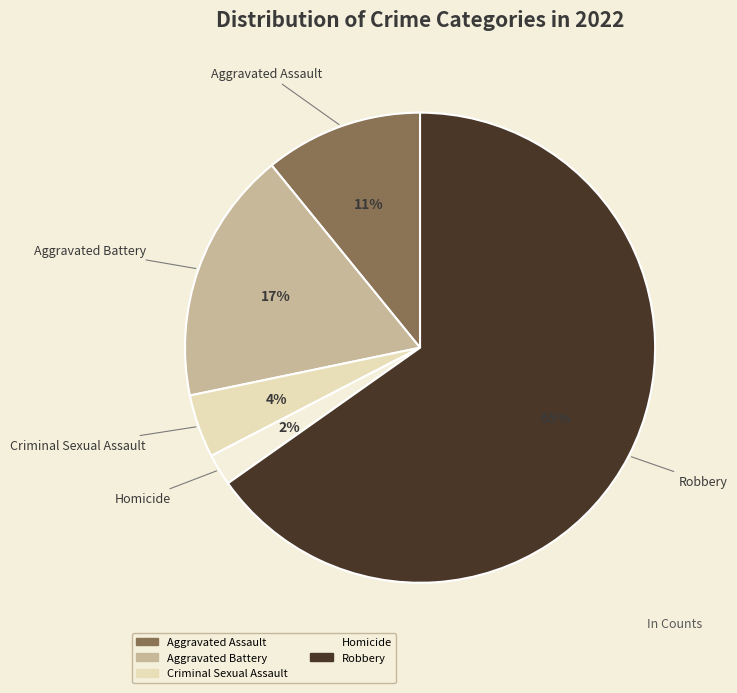

Which category has the smallest portion of the pie?

Homicide